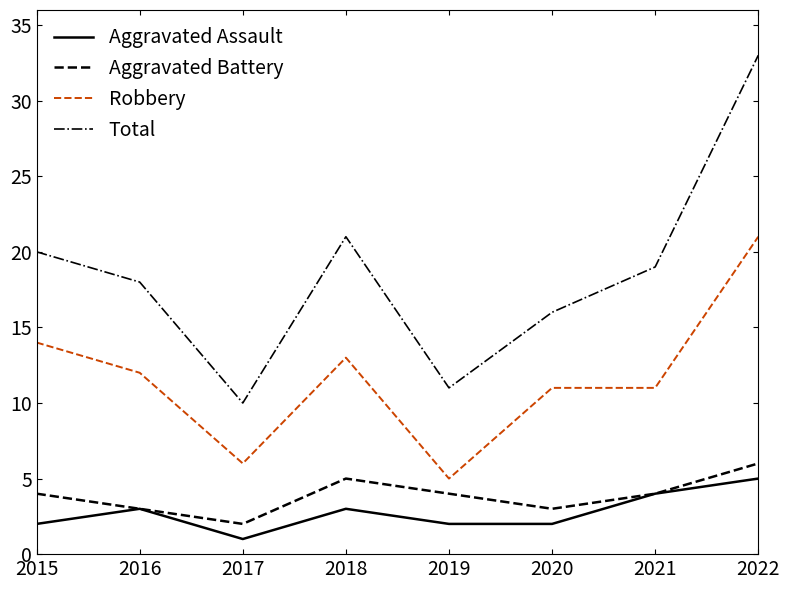

What is the difference between the second highest and second lowest values in the Aggravated Battery series?

2